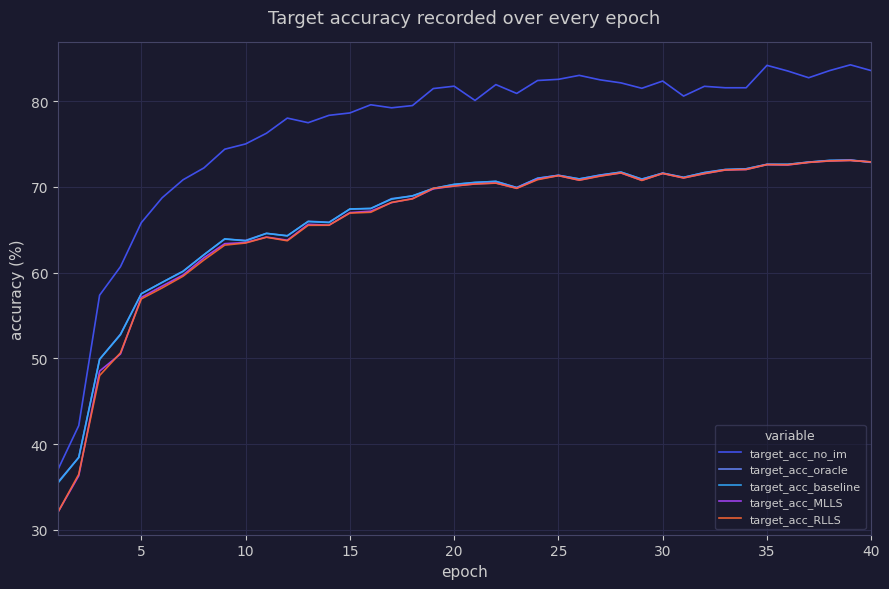

True or false: target_acc_no_im and target_acc_oracle cross at least once.

False